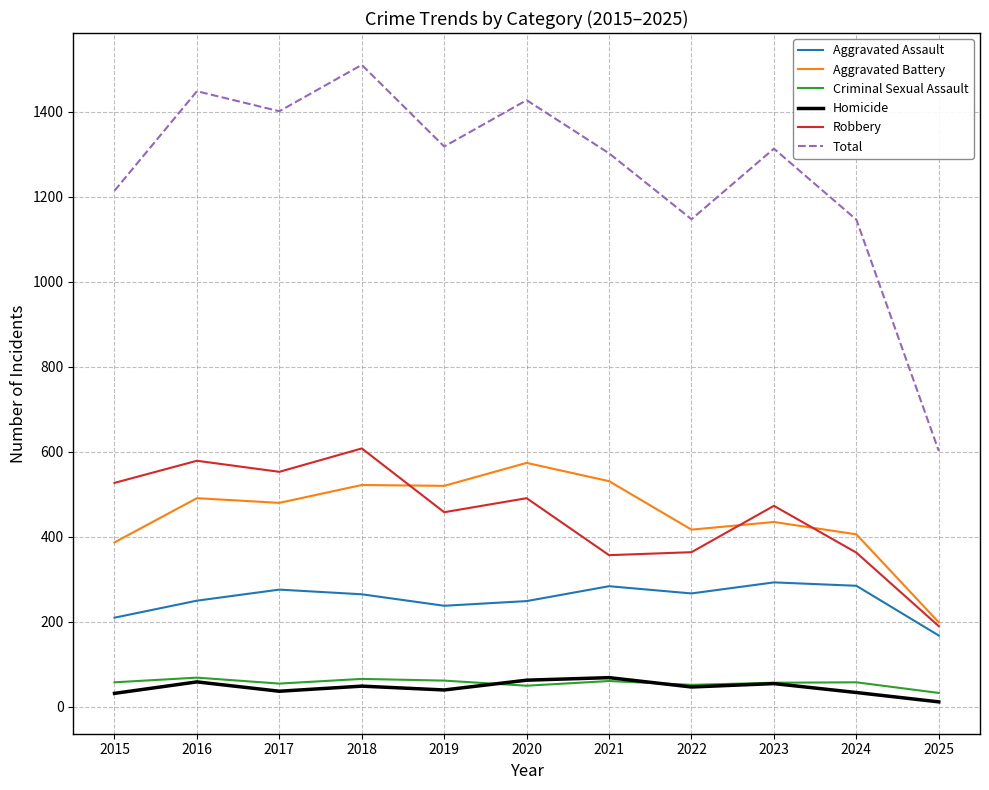

True or false: Criminal Sexual Assault and Total cross at least once.

False